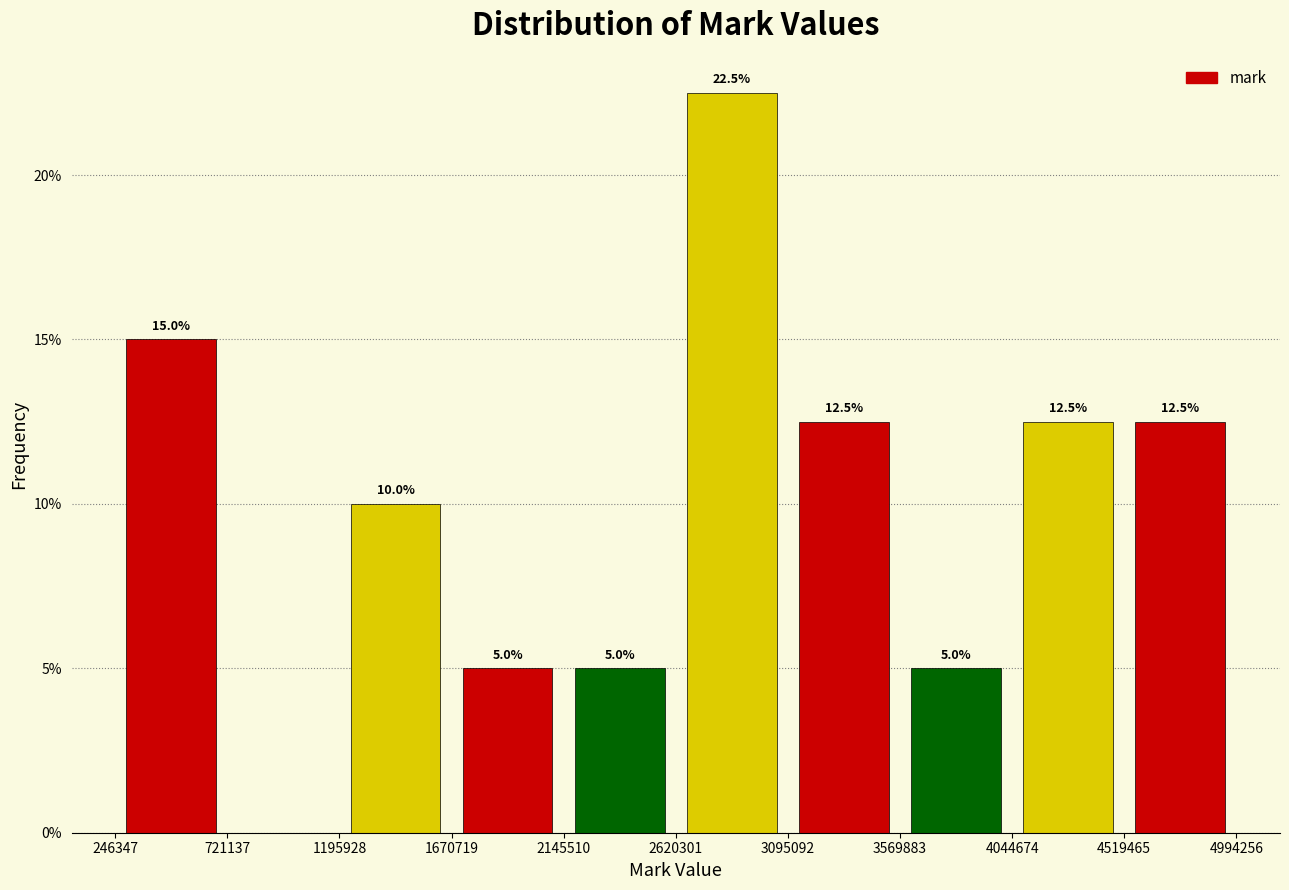

Which range on the x-axis has the tallest bar?

2620301 to 3095092